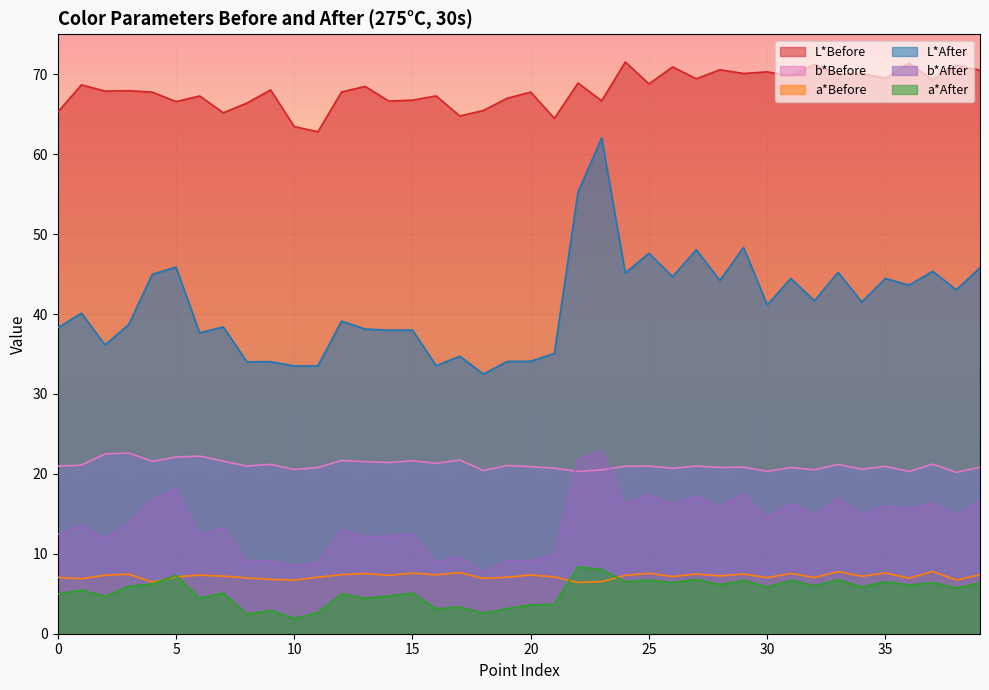

What is the average value of the b*Before series?

21.1